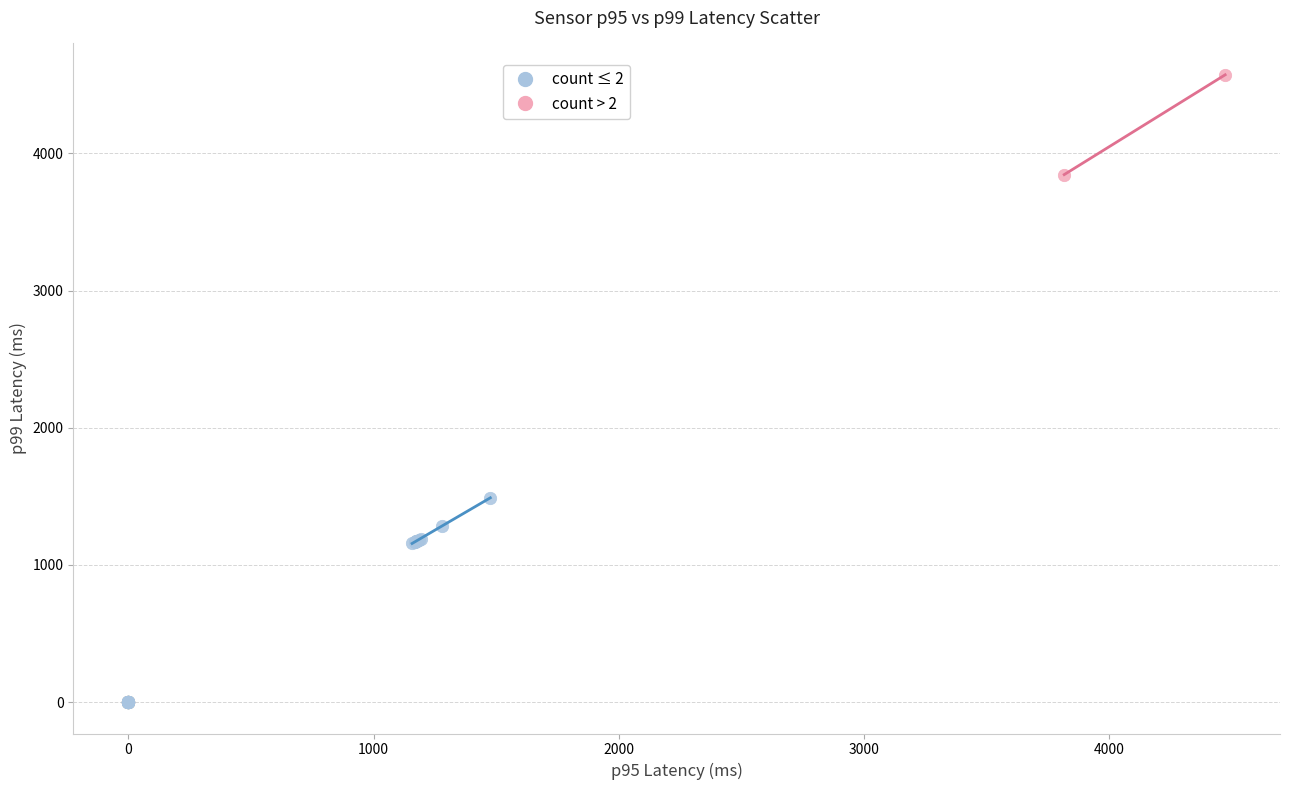

Which series reaches the maximum Y coordinate?

count > 2